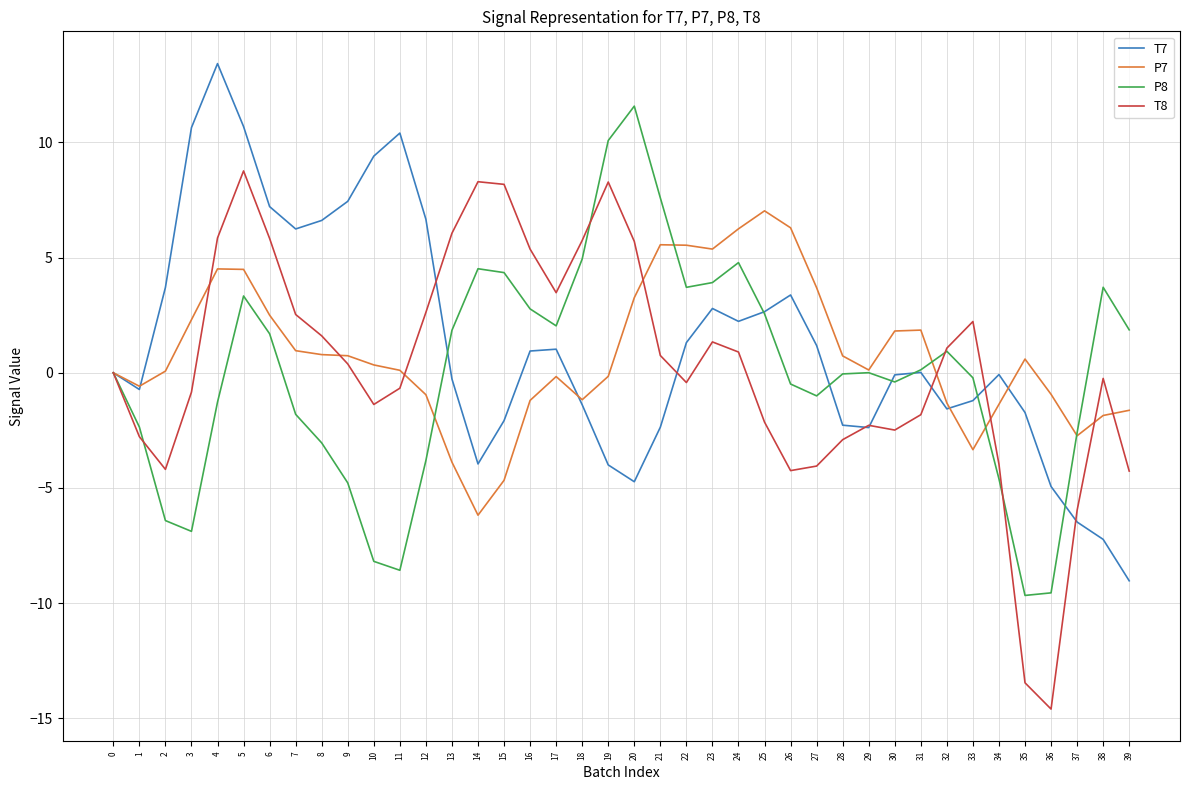

The P8 series shows 2.6 at 25. True or false?

True